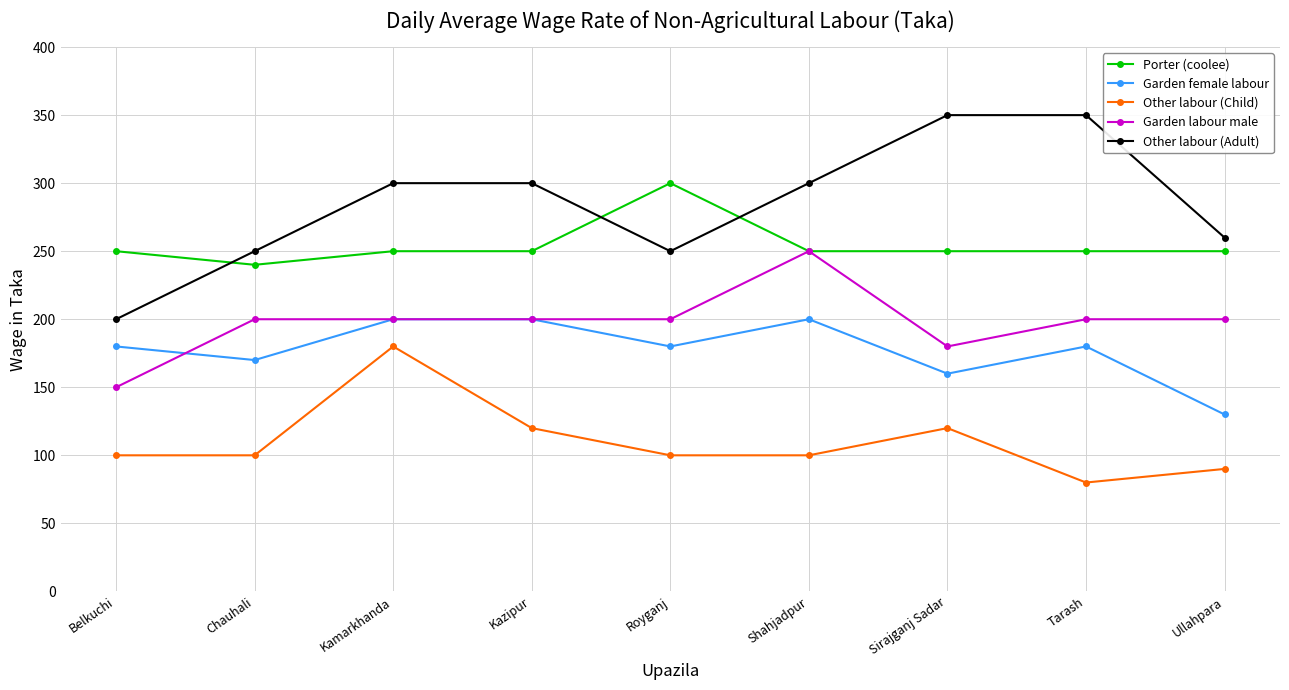

True or false: Porter (coolee) and Garden female labour intersect in this chart.

False